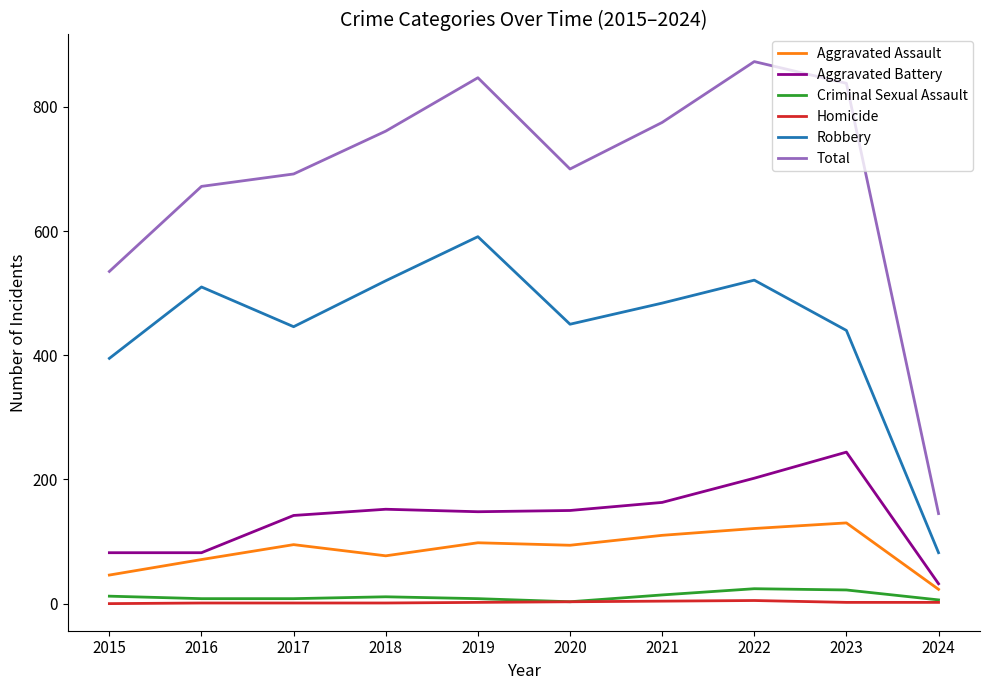

Which series has the largest range (max minus min)?

Total